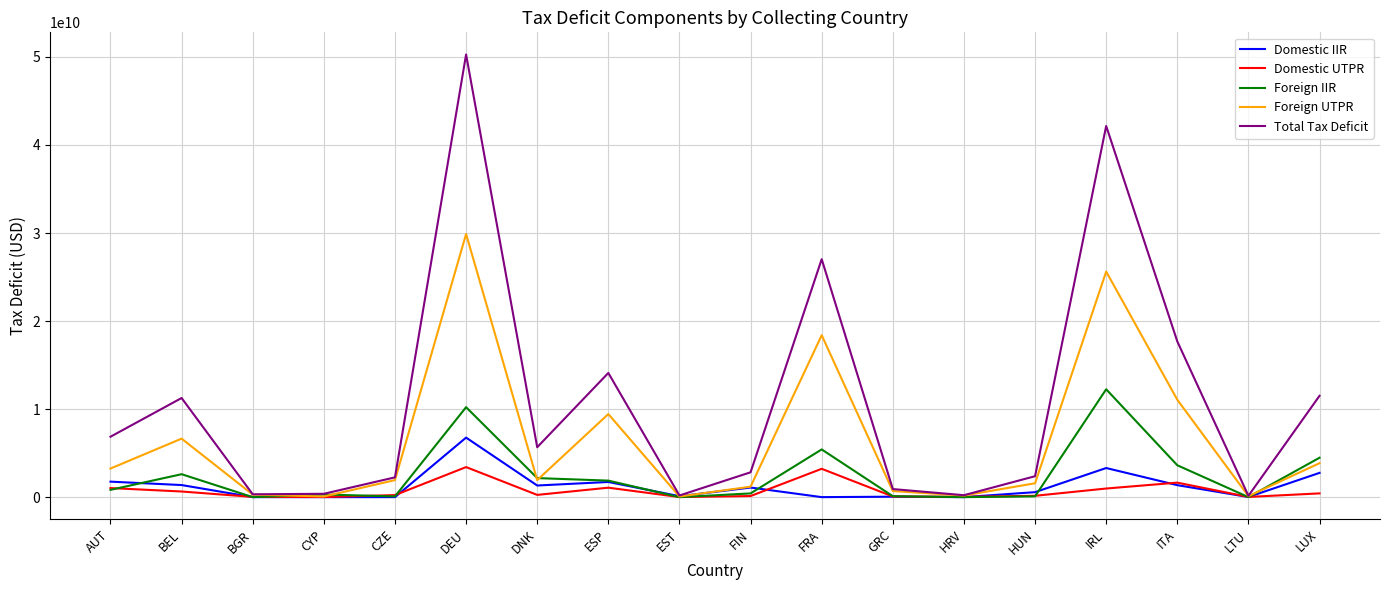

The value of Domestic UTPR at ESP is 1073067187.8. True or false?

True